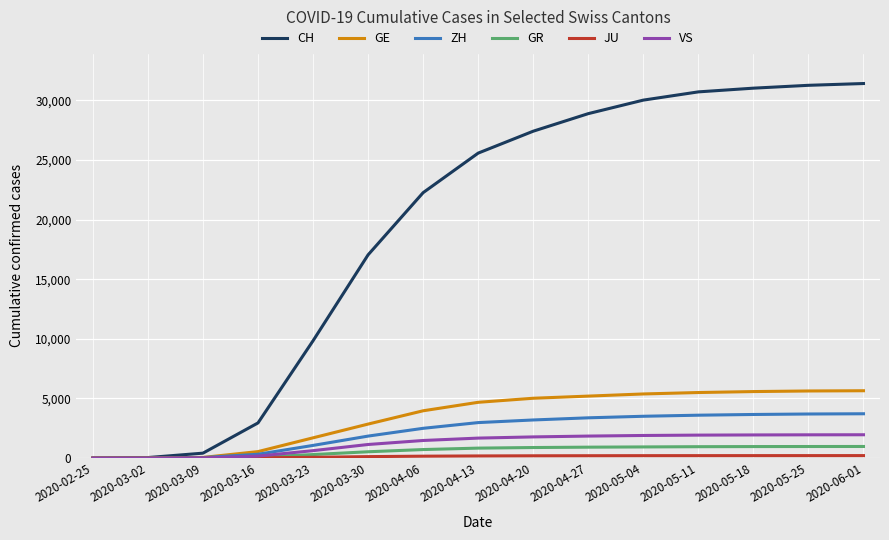

Is the value of GR at 2020-03-09 greater than the value of GE at 2020-04-13?

No